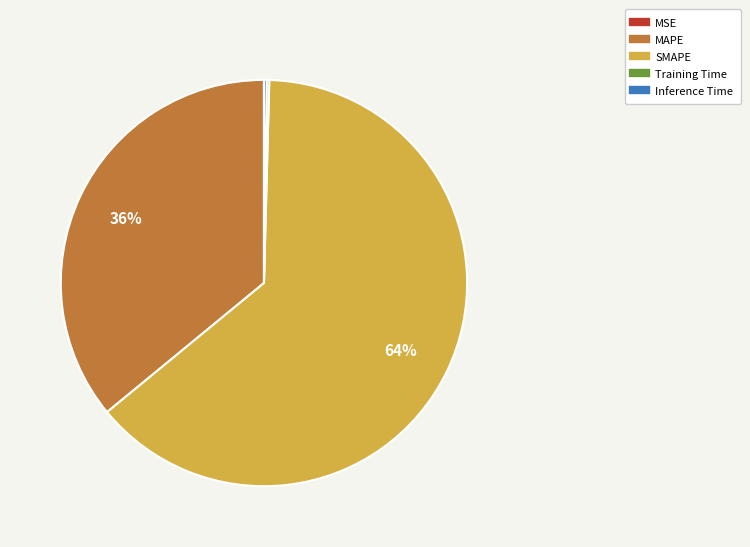

True or false: SMAPE accounts for 64% of the total.

True